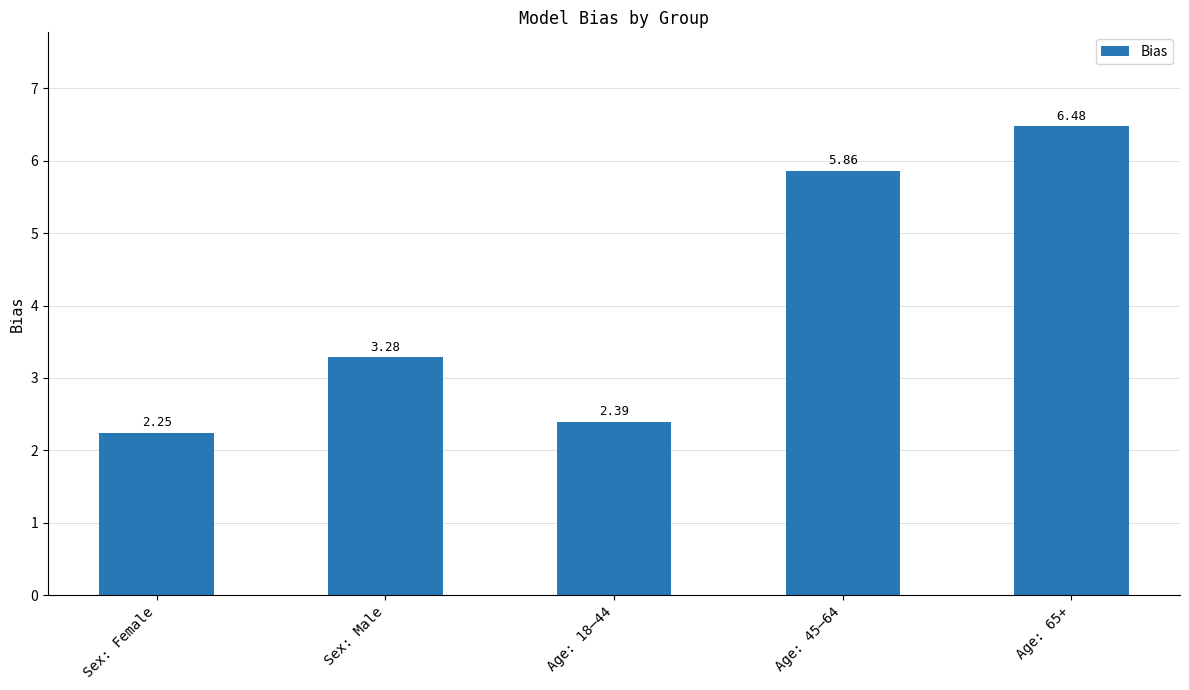

The chart shows a value of 1.4 at Age: 45–64. True or false?

False